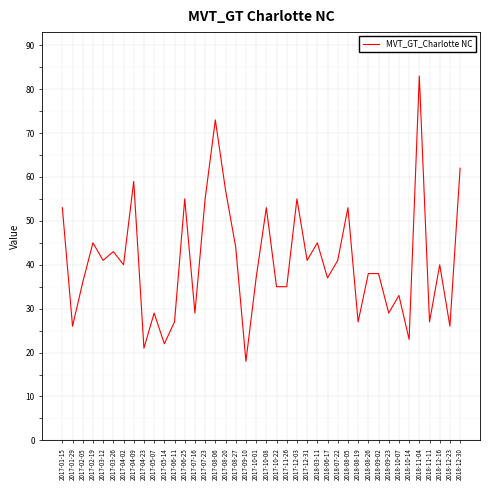

Which label corresponds to the largest value in the chart?

2018-11-04